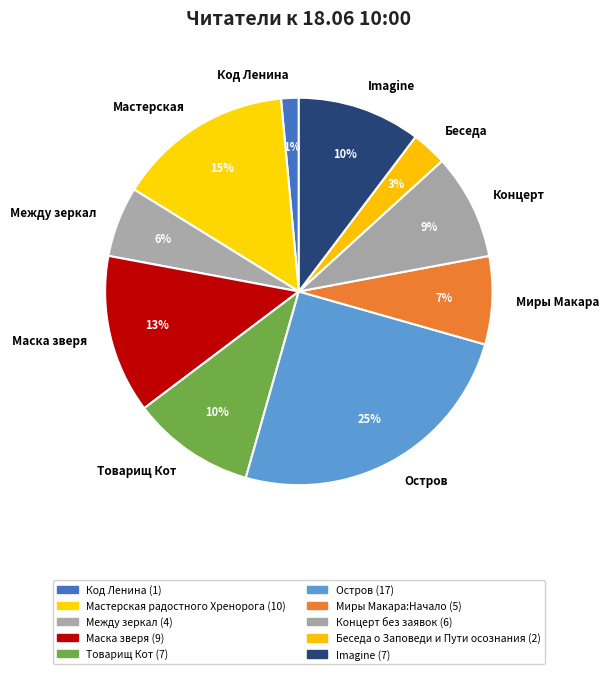

Which slice is the smallest?

Код Ленина